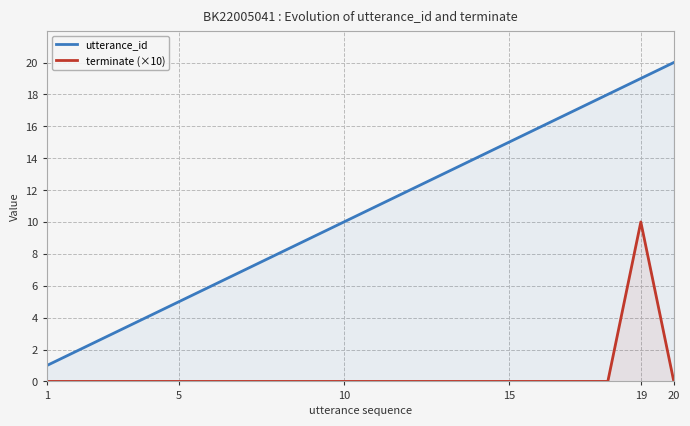

What are all the series names shown in the legend?

utterance_id, terminate (×10)